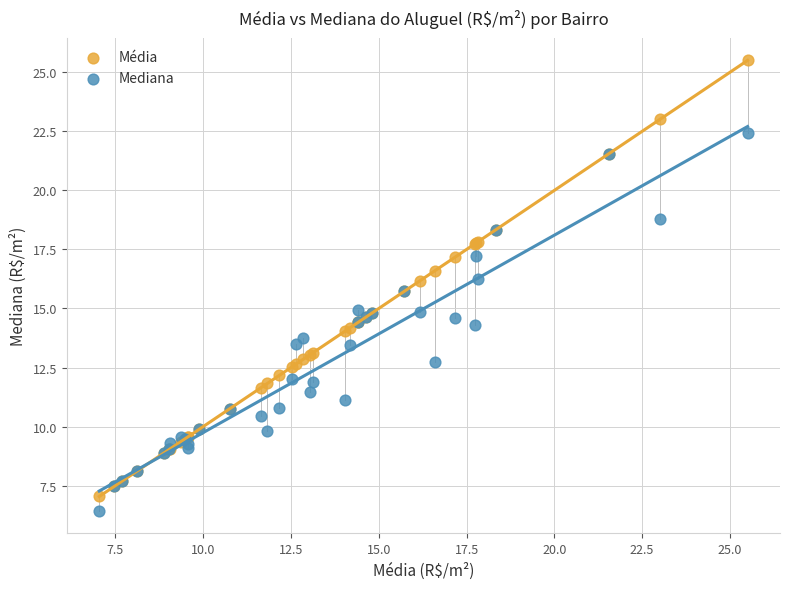

Which series contains the highest Y value?

Média